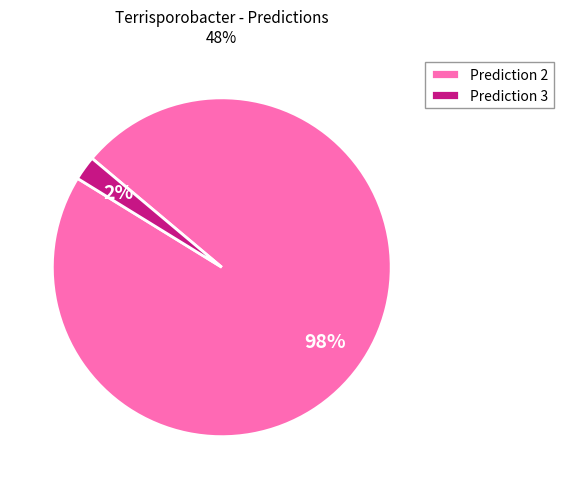

What is the largest slice in the pie chart?

Prediction 2